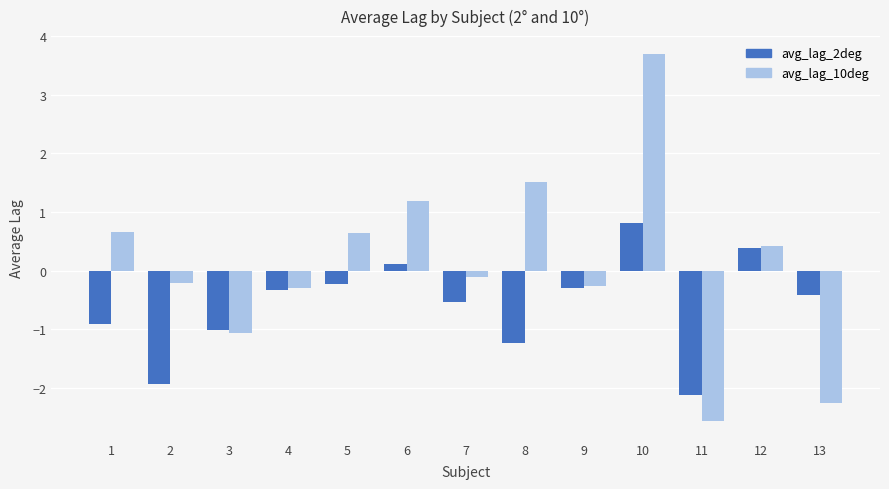

What is the sum of the avg_lag_10deg values at 1 and 12?

1.1